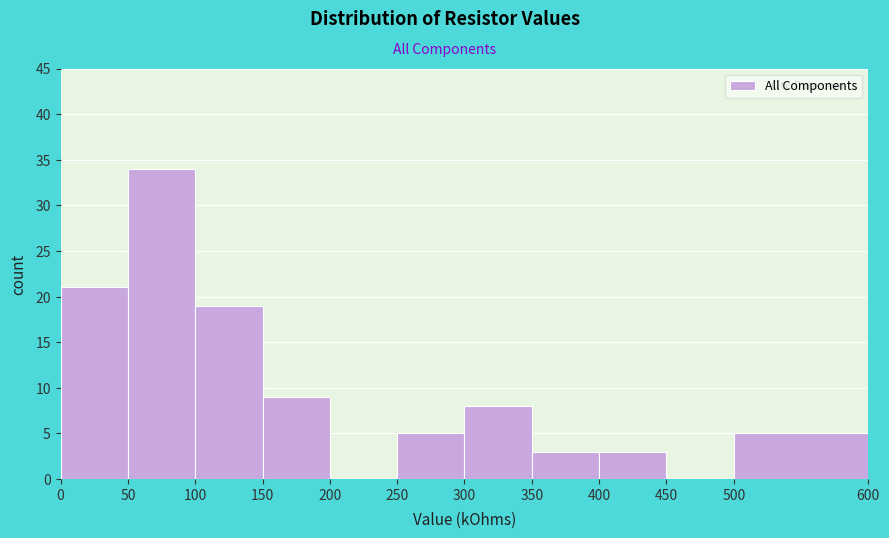

Reading left to right, list every bar in this chart as the range it spans on the x-axis followed by its height. The values are not printed on the chart, so give them approximately, as read against the axis.

0 to 50: 21
50 to 100: 34
100 to 150: 19
150 to 200: 9
200 to 250: 0
250 to 300: 5
300 to 350: 8
350 to 400: 3
400 to 450: 3
450 to 500: 0
500 to 600: 5